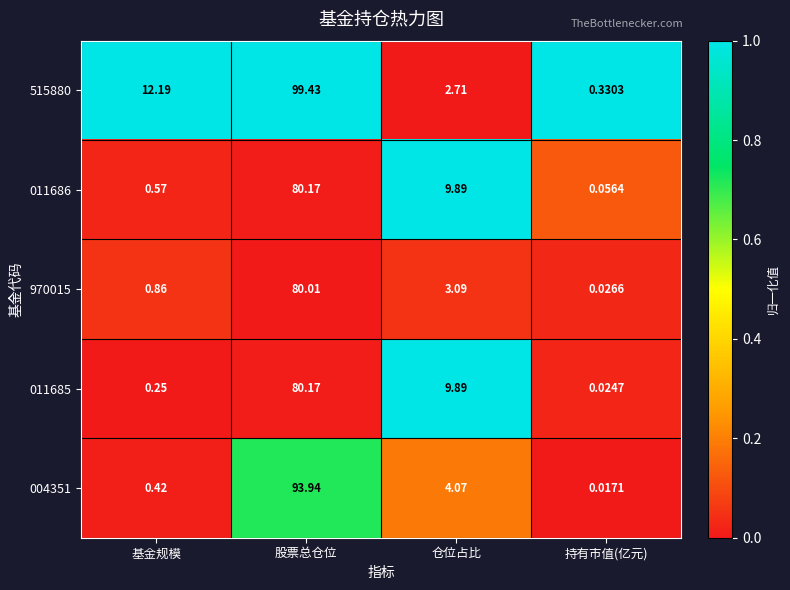

Rank the categories by 011685 value from lowest to highest.

持有市值(亿元), 基金规模, 仓位占比, 股票总仓位